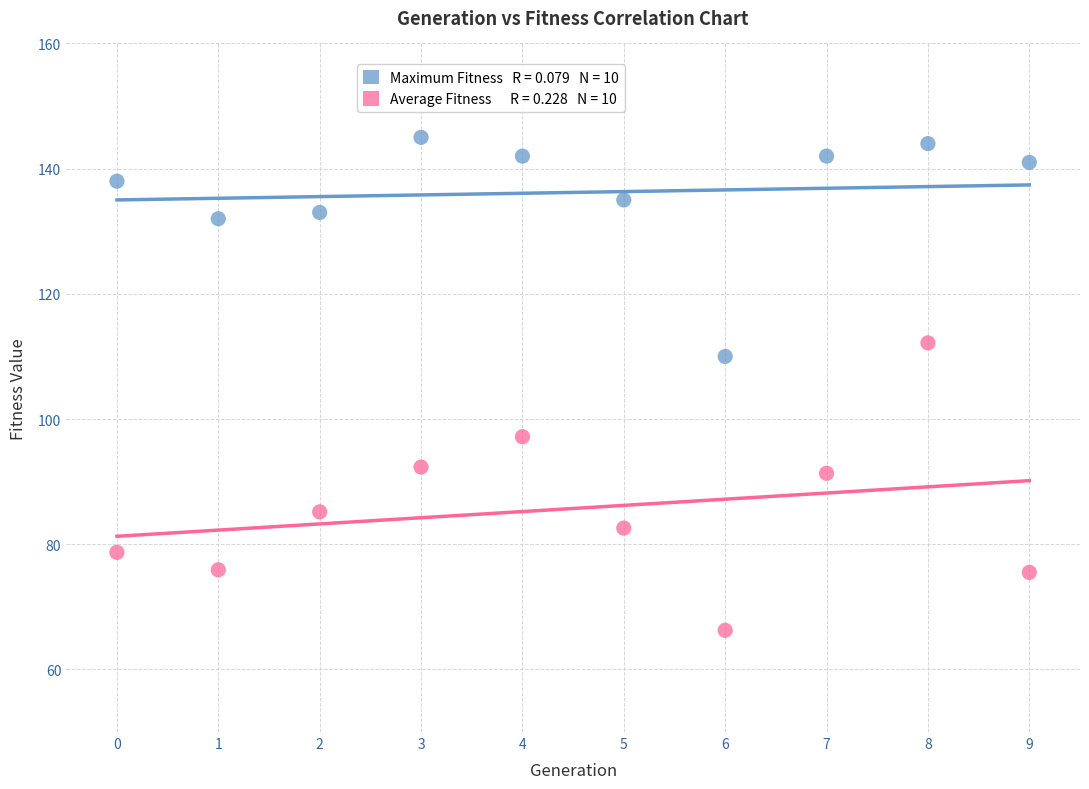

Across all series, what Y value is closest to 105?

110.0